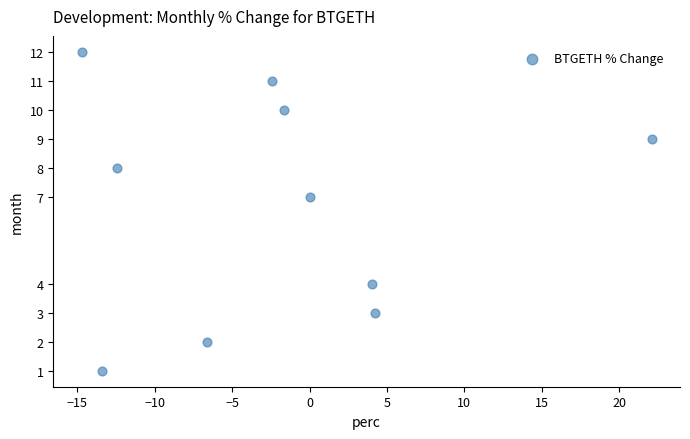

What is the average Y value?

7